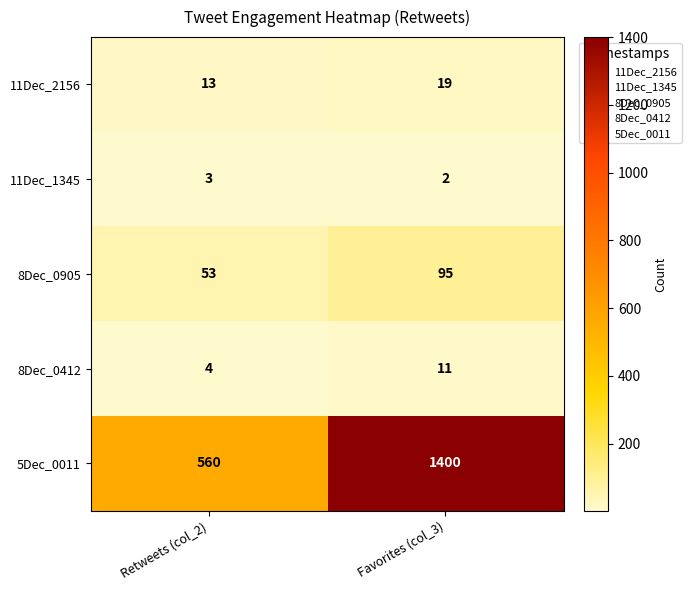

What is the sum of all 8Dec_0412 values?

15